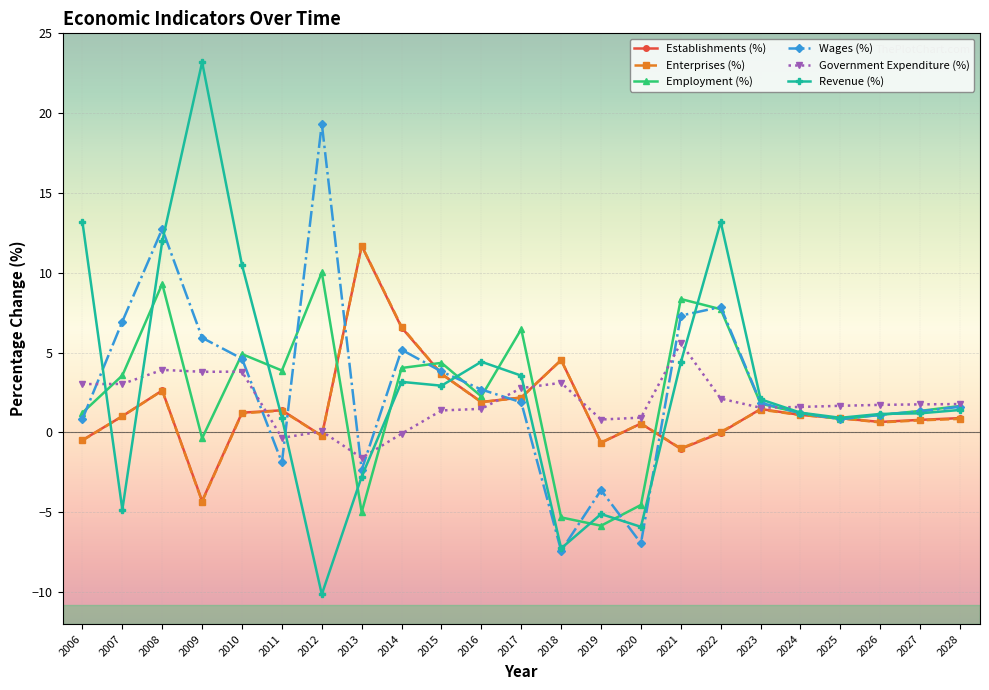

At which category is the sum across all series the highest?

2008